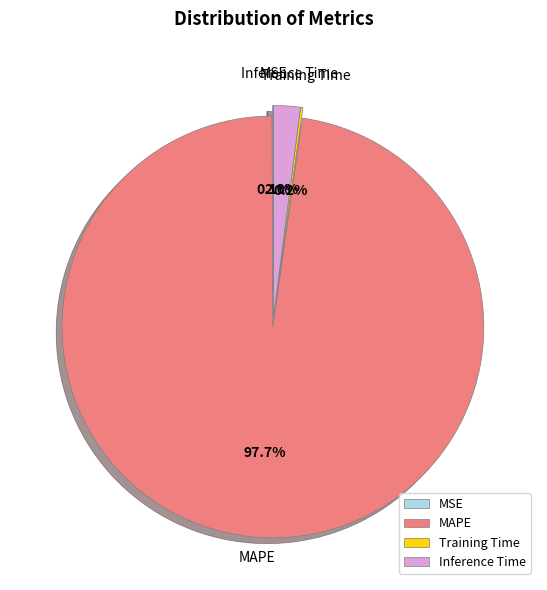

Between Inference Time and MAPE, which is larger?

MAPE